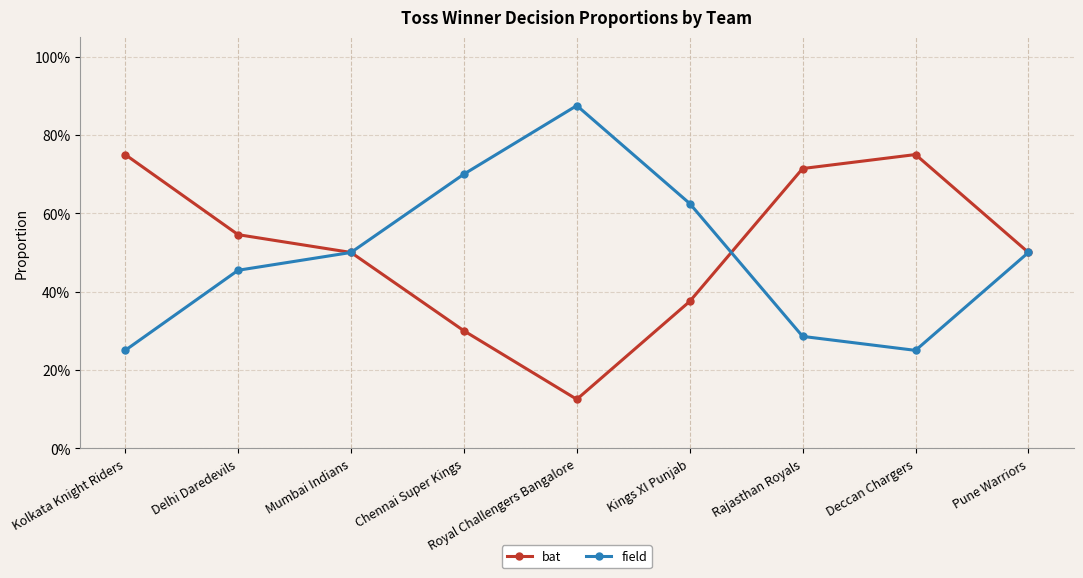

Is this an area chart (filled region under the line)?

No